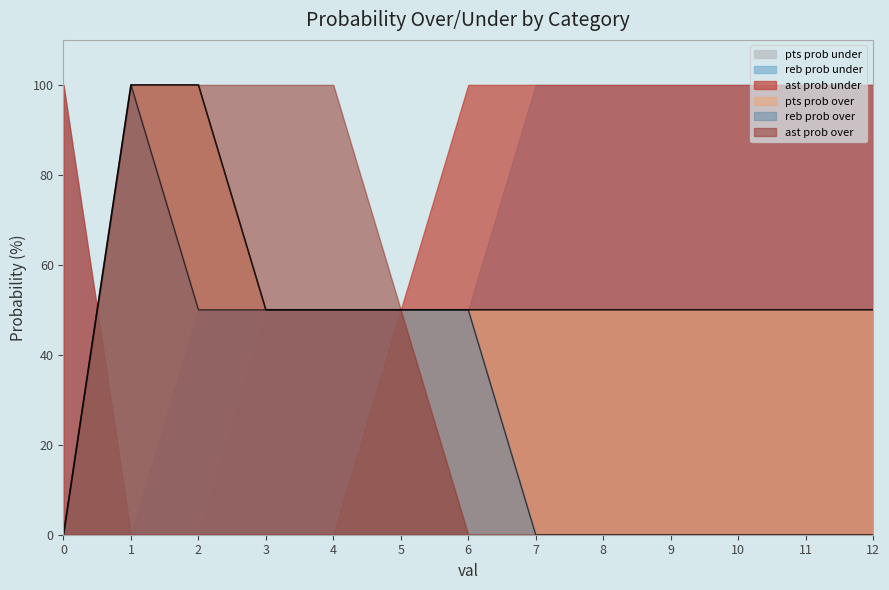

How many data points in reb prob under are less than 100?

6